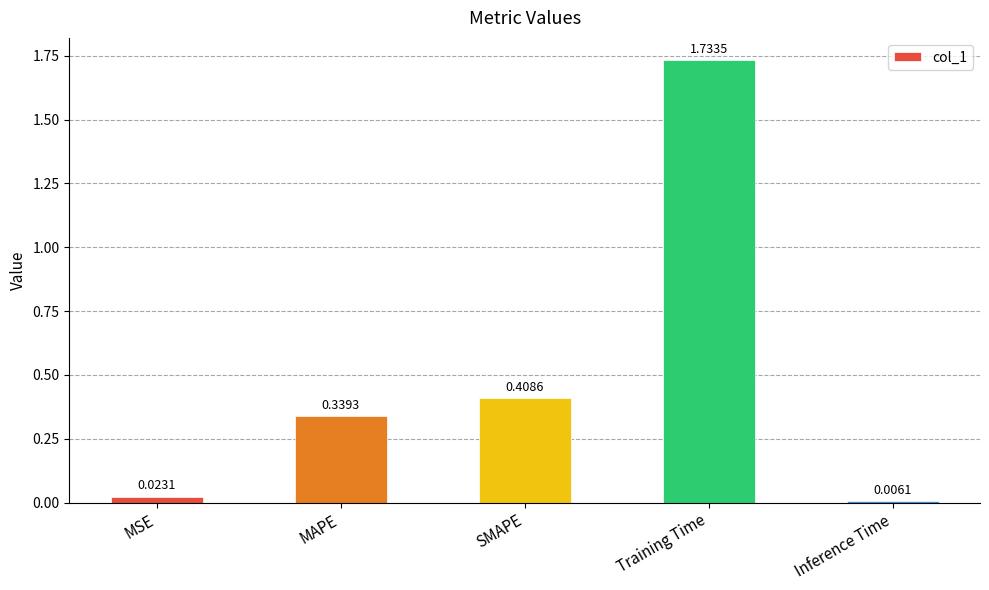

What is the change in value from MSE to SMAPE?

+0.4